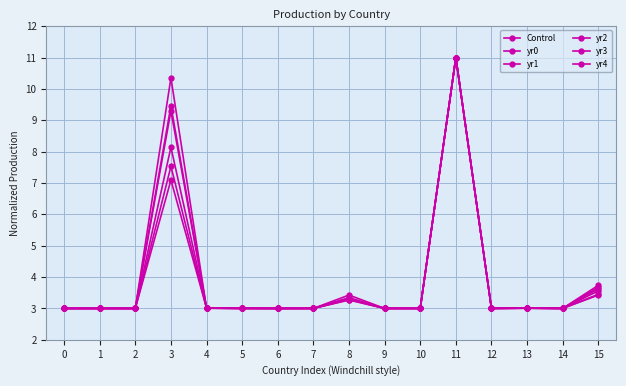

How many interior local valleys does the yr2 series have?

5